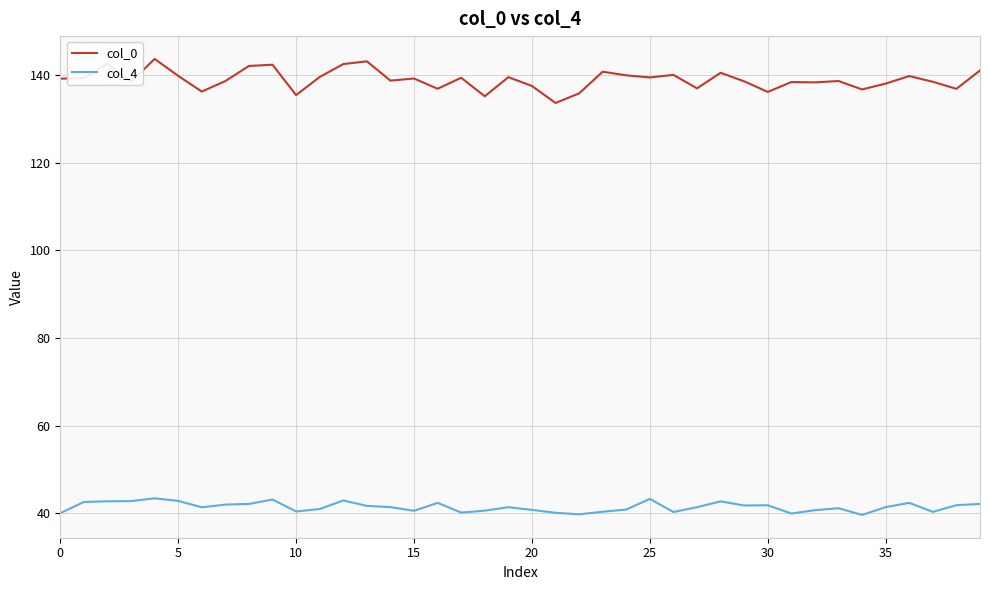

Rank the series by their average value, from highest to lowest.

col_0, col_4